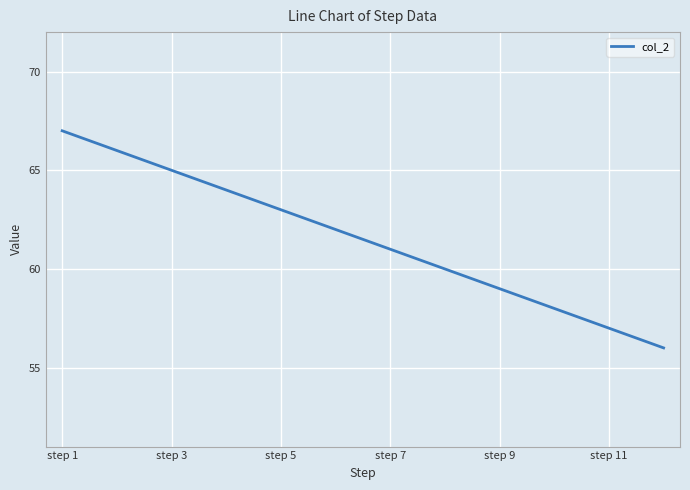

What is the difference between the maximum and minimum values?

11.0